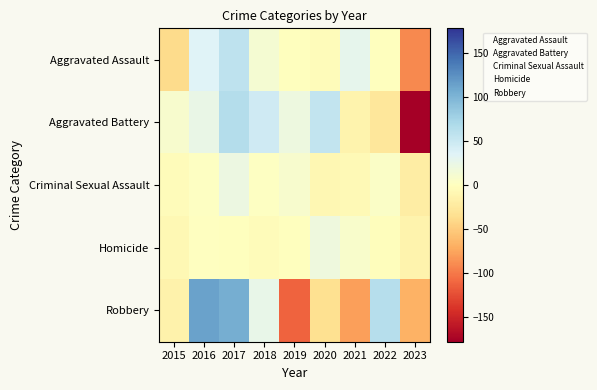

Reading right to left, list all the values displayed in this chart.

Aggravated Assault: 2023=-90.2	2022=-1.2	2021=28.8	2020=-3.2	2019=-0.2	2018=11.8	2017=57.8	2016=34.8	2015=-38.2
Aggravated Battery: 2023=-177.7	2022=-26.7	2021=-13.7	2020=54.3	2019=20.3	2018=46.3	2017=64.3	2016=24.3	2015=8.3
Criminal Sexual Assault: 2023=-20.7	2022=4.3	2021=-6.7	2020=-8.7	2019=9.3	2018=2.3	2017=21.3	2016=2.3	2015=-3.7
Homicide: 2023=-13.2	2022=-2.2	2021=7.8	2020=18.8	2019=-0.2	2018=-3.2	2017=-0.2	2016=0.8	2015=-8.2
Robbery: 2023=-66.8	2022=63.2	2021=-78.8	2020=-33.8	2019=-111.8	2018=25.2	2017=104.2	2016=113.2	2015=-14.8